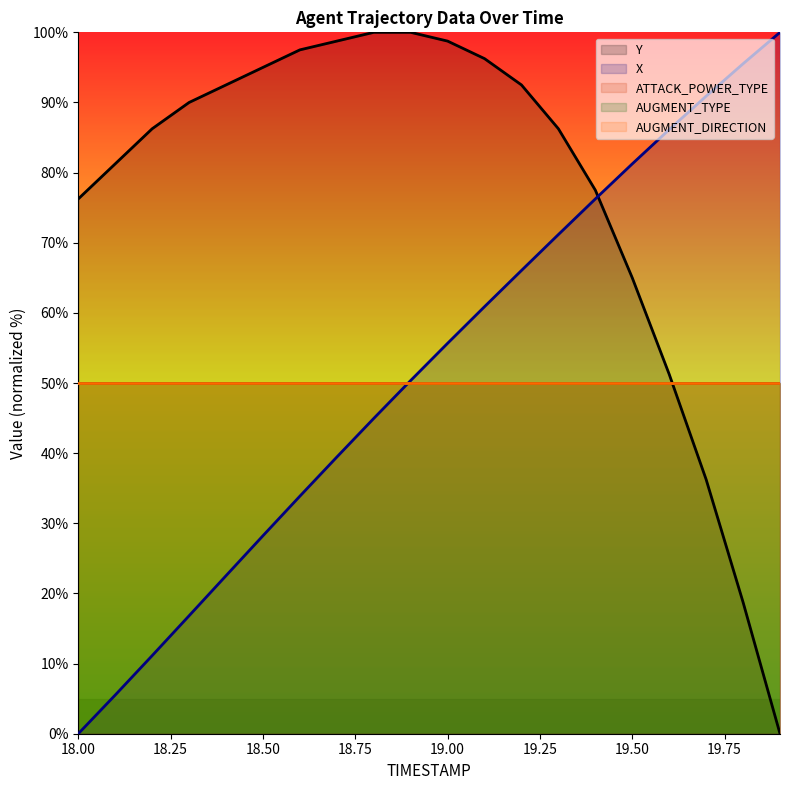

How many intersections are there between X and Y?

1